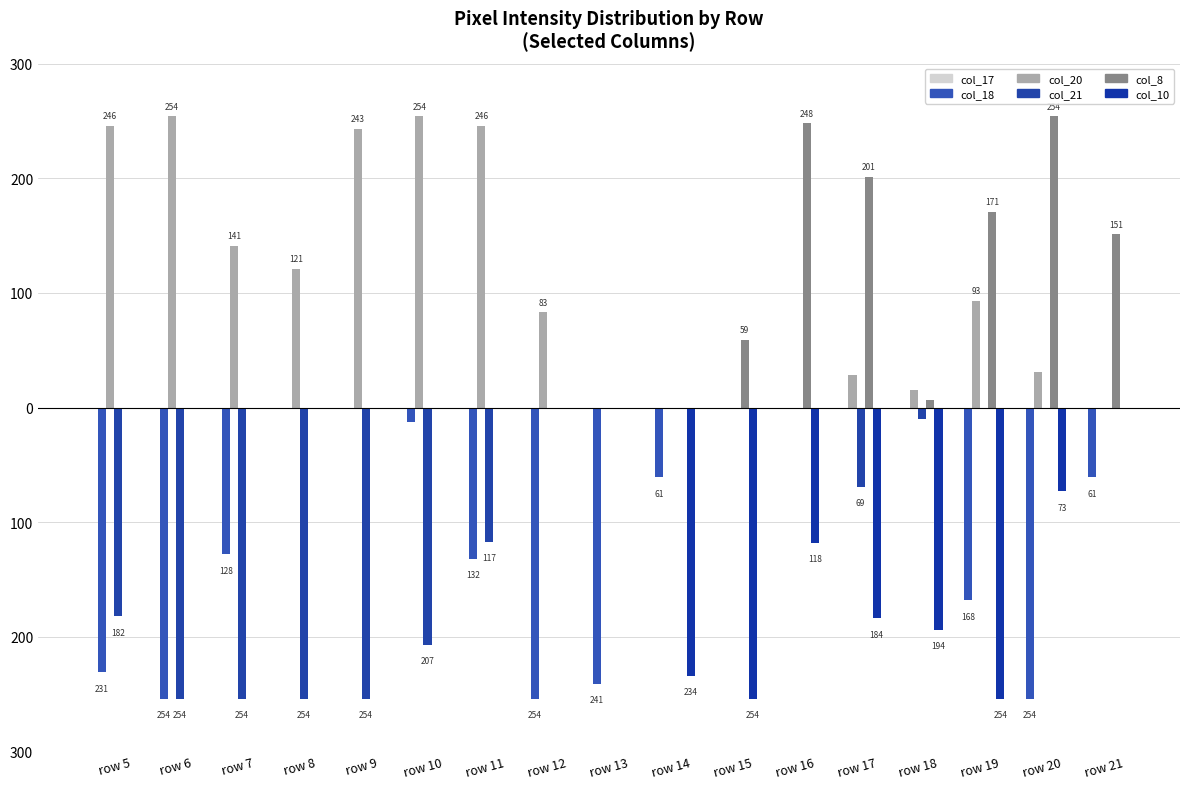

Does the chart contain stacked bars?

No